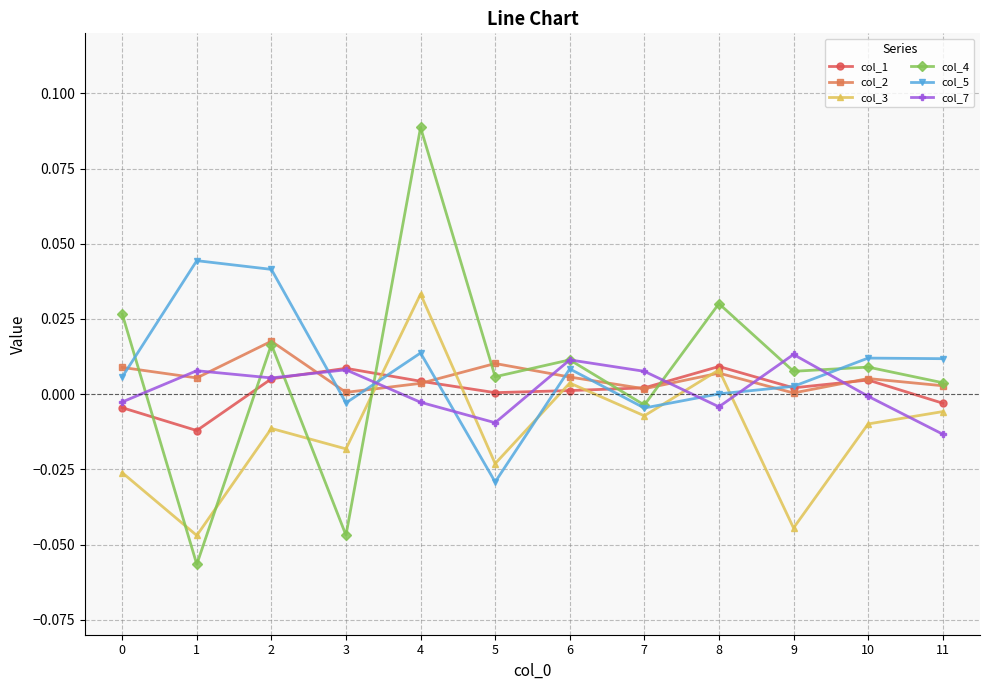

At which category is the sum across all series the highest?

4